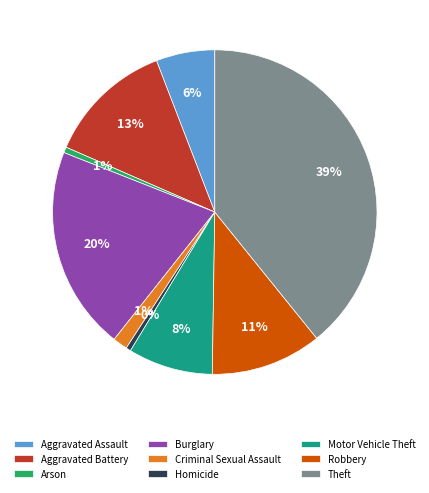

What percentage is the Aggravated Battery slice, to the nearest percent?

13%